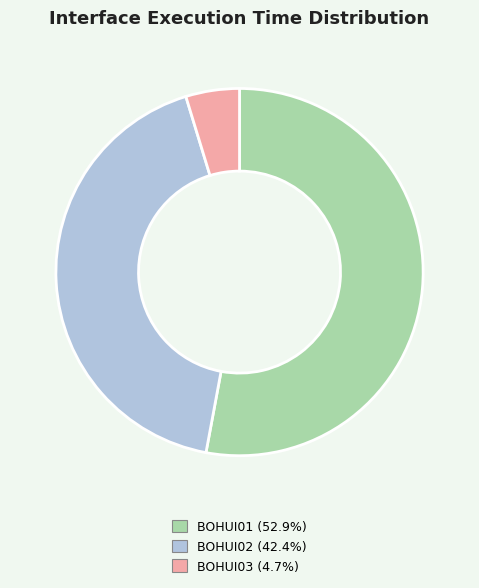

Is BOHUI01 the majority of the pie?

Yes